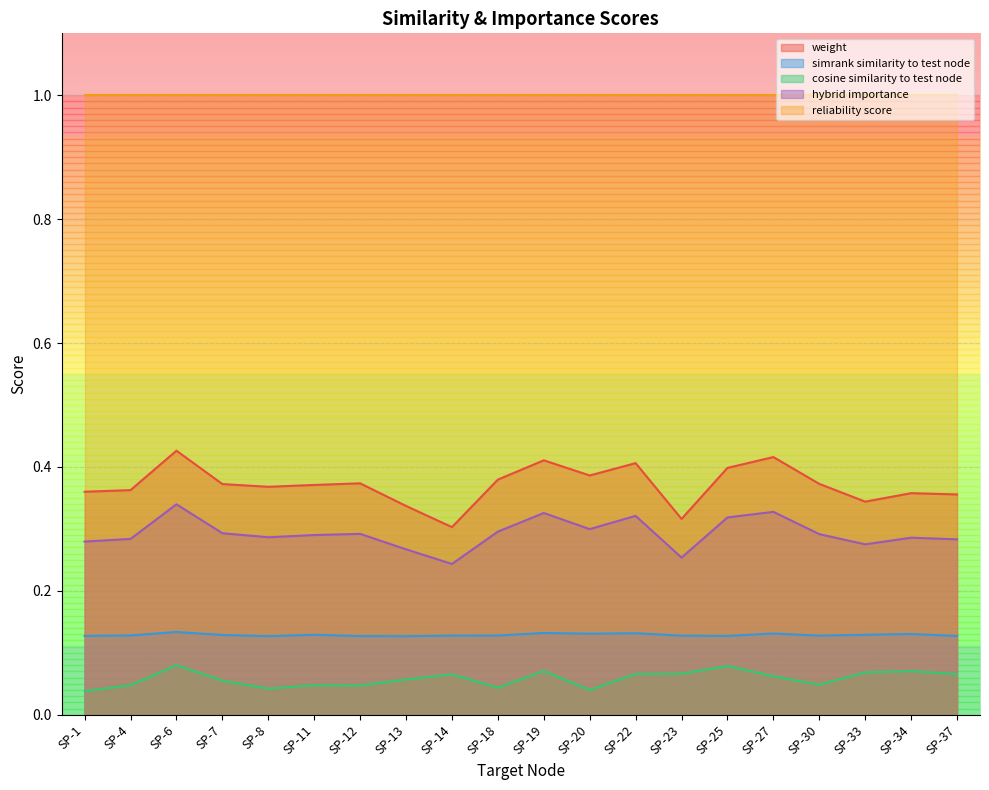

What is the value of the weight point at the 4th from the left?

0.4